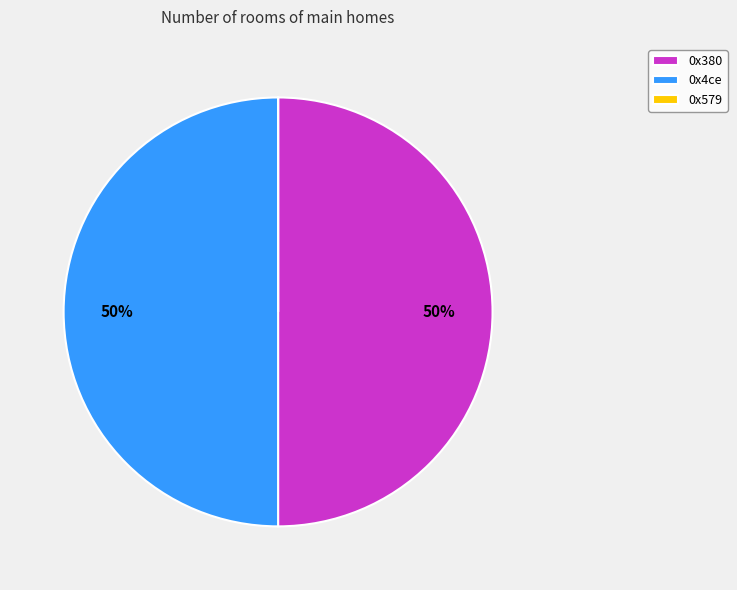

To the nearest percent, what is the combined percentage of 0x380 and 0x4ce?

100%